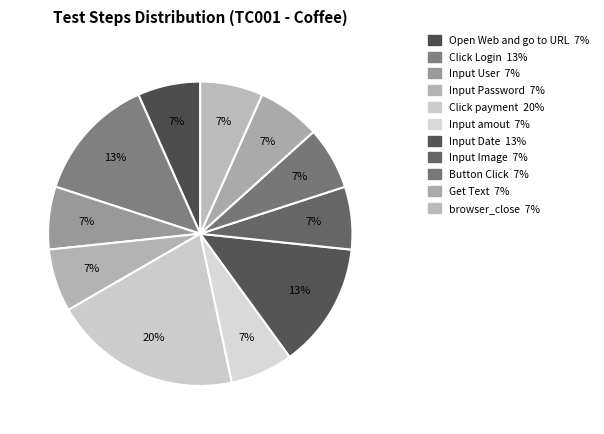

How many segments does this pie chart have?

11